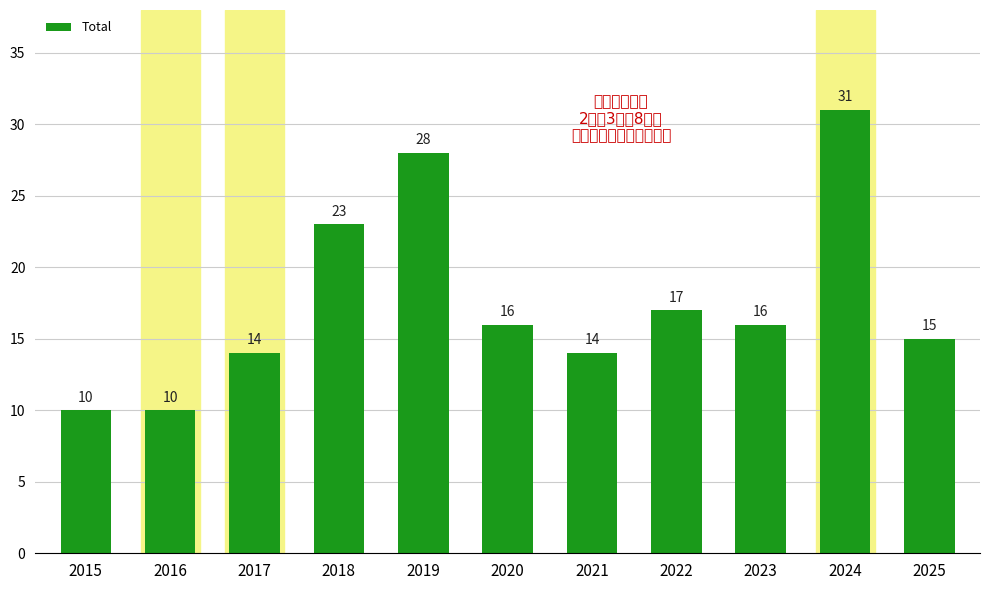

What is the value of the 5th bar from the left?

28